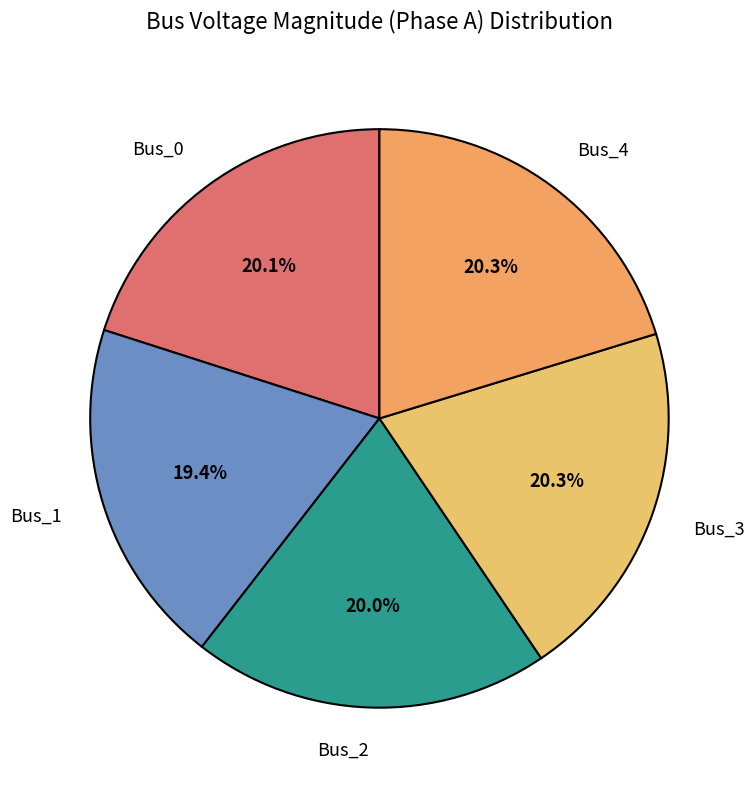

How many segments does this pie chart have?

5